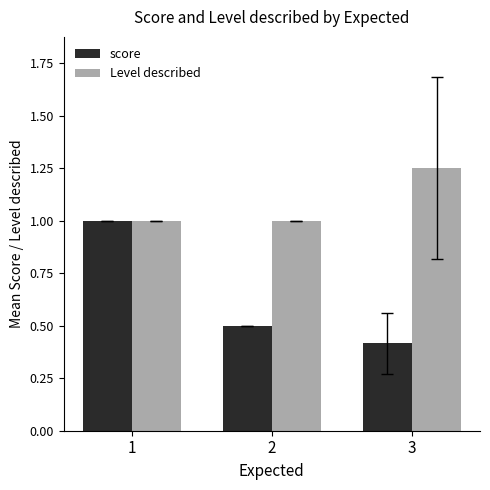

At which category does the chart reach its minimum across all series?

3